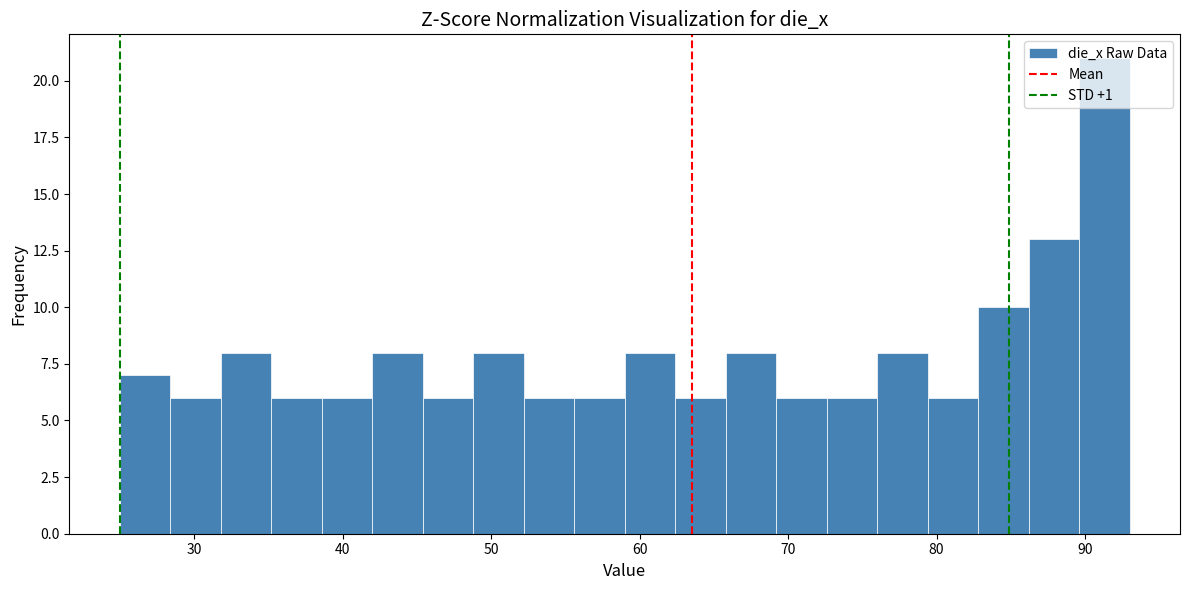

Around what value on the x-axis is the tallest bar? Give the approximate position of its centre, as read against the axis.

91